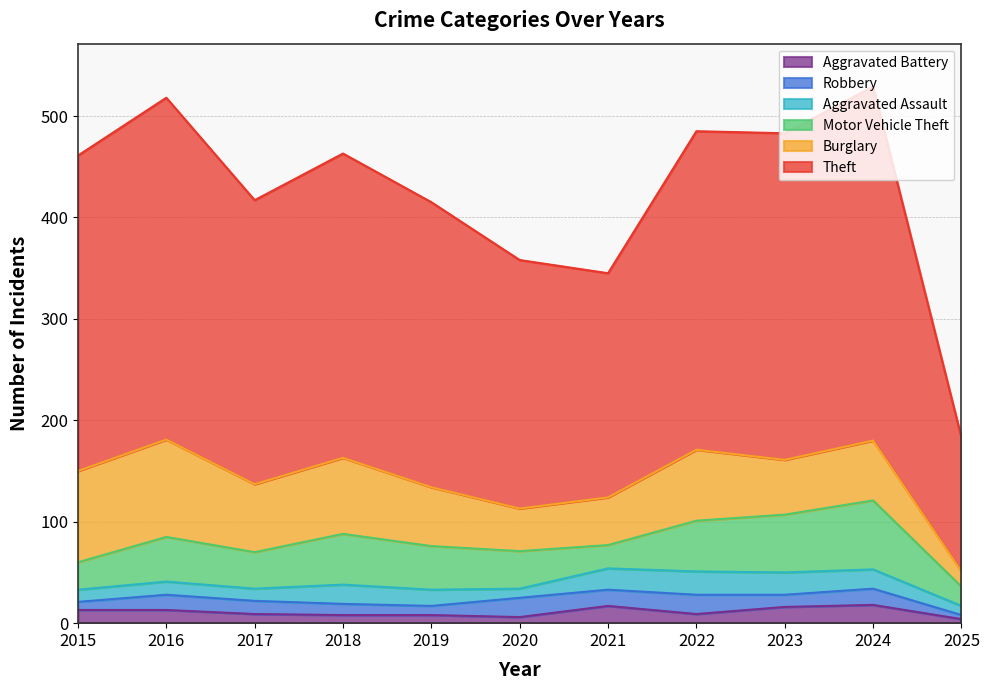

Which series has the largest range (max minus min)?

Theft